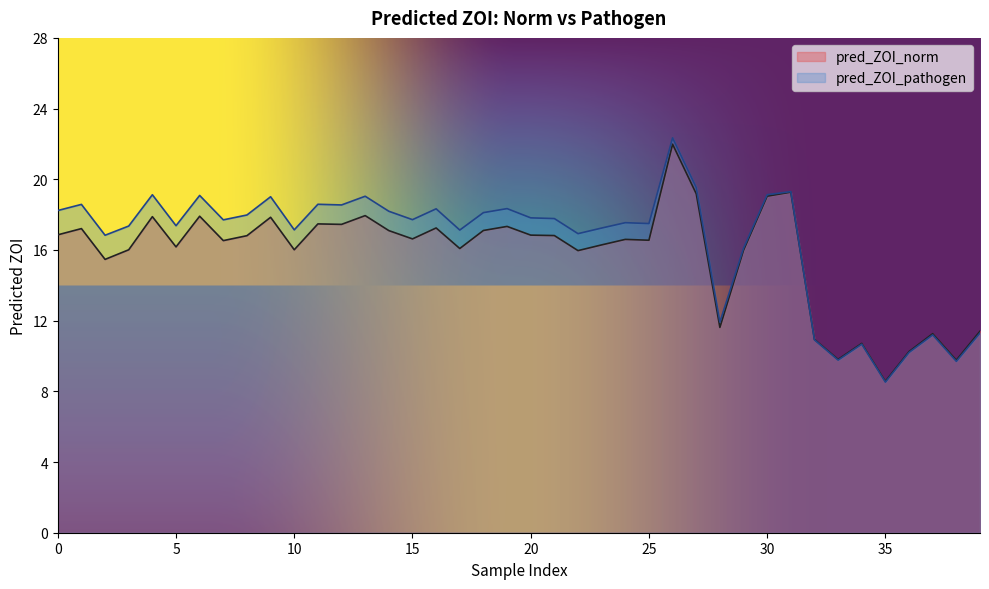

What is the smallest value displayed?

8.5